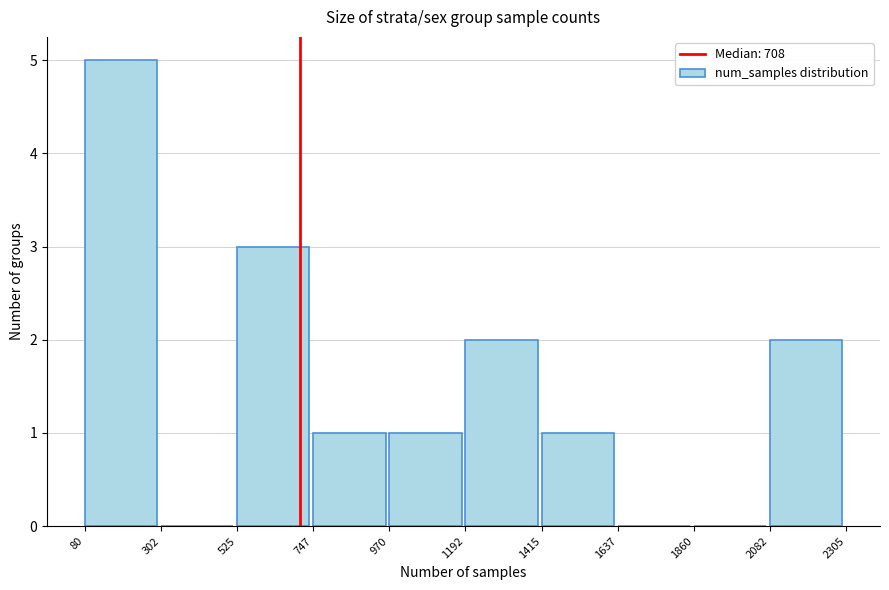

Reading left to right, list every bar in this chart as the range it spans on the x-axis followed by its height. The values are not printed on the chart, so give them approximately, as read against the axis.

80 to 302: 5
302 to 525: 0
525 to 747: 3
747 to 970: 1
970 to 1192: 1
1192 to 1415: 2
1415 to 1637: 1
1637 to 1860: 0
1860 to 2082: 0
2082 to 2305: 2